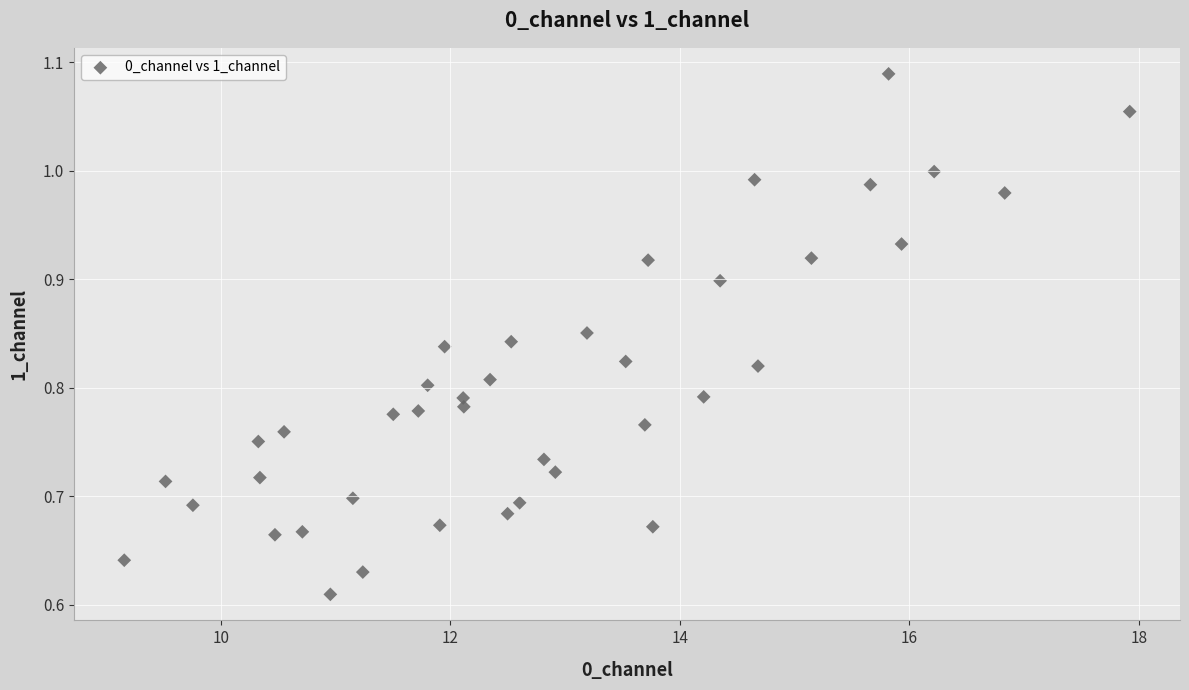

What is the range of Y values (max minus min)?

0.5